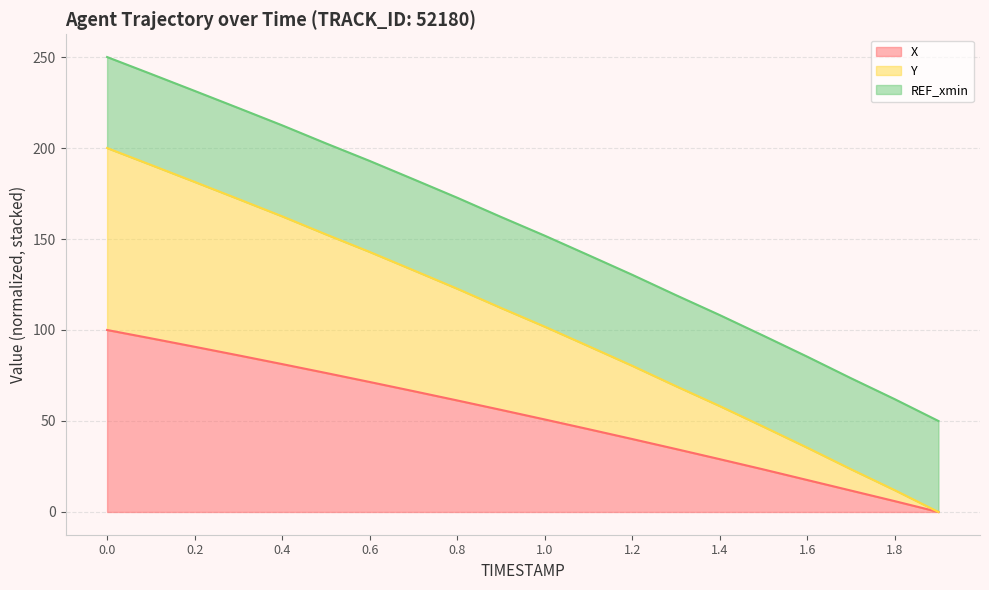

The value of Y (line) at 1.0 is 33.4. True or false?

False